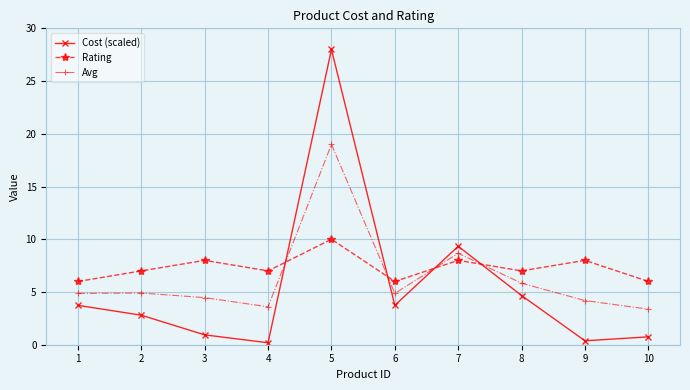

True or false: Cost (scaled) has a value of 3.7 at 1.

True